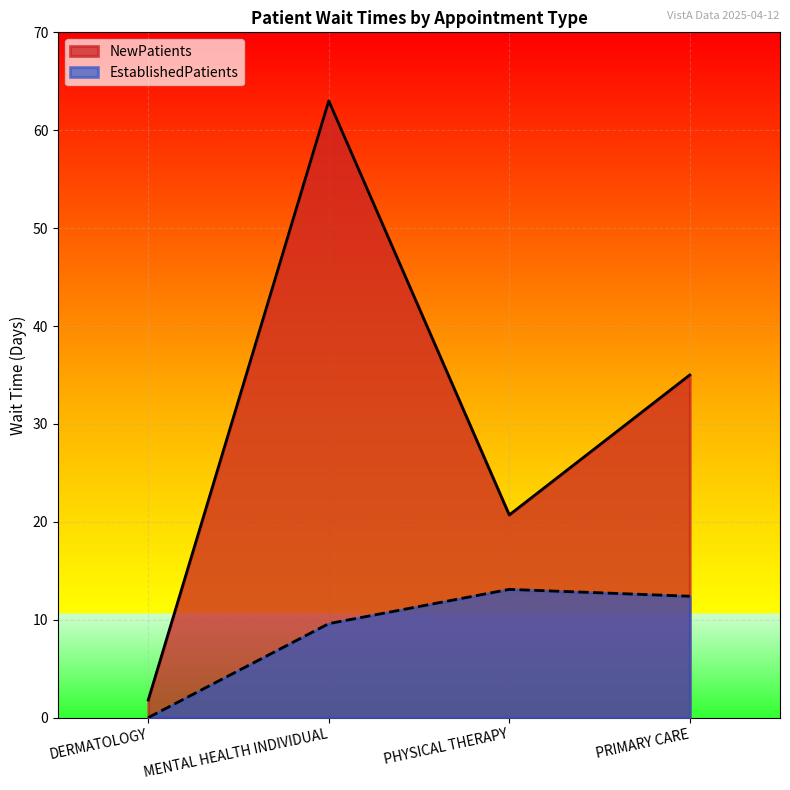

Reading left to right, what are all the values shown in this chart?

NewPatients: 1.8	63.0	20.7	35.0
EstablishedPatients: 0.0	9.6	13.1	12.4